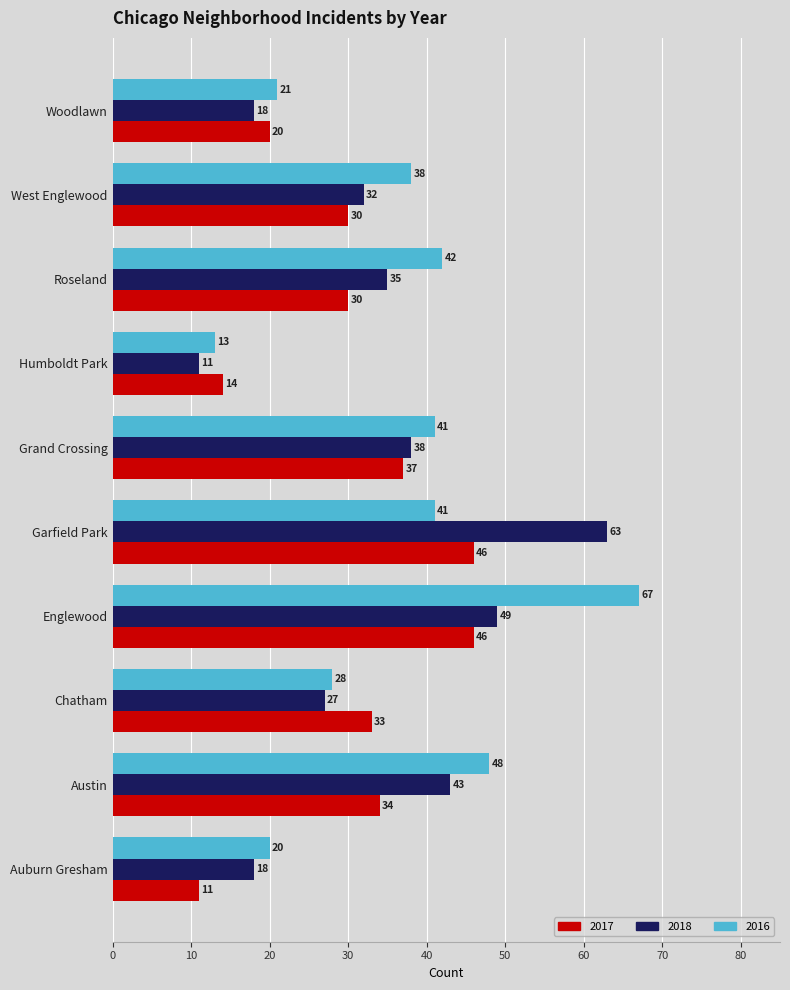

What is the minimum value shown in the chart?

11